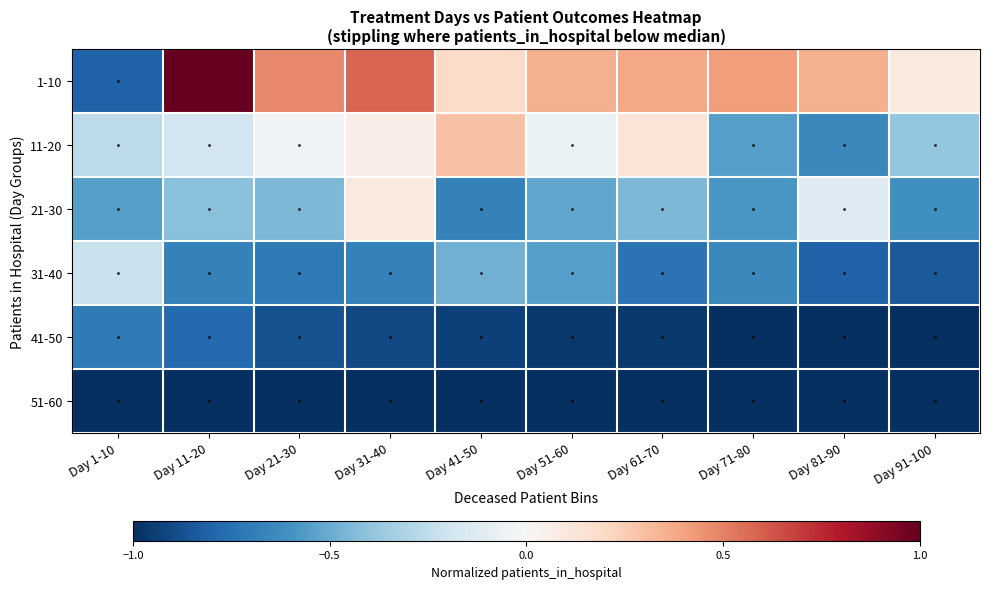

At Day 31-40, list the series in order from largest to smallest.

1-10, 21-30, 11-20, 31-40, 41-50, 51-60